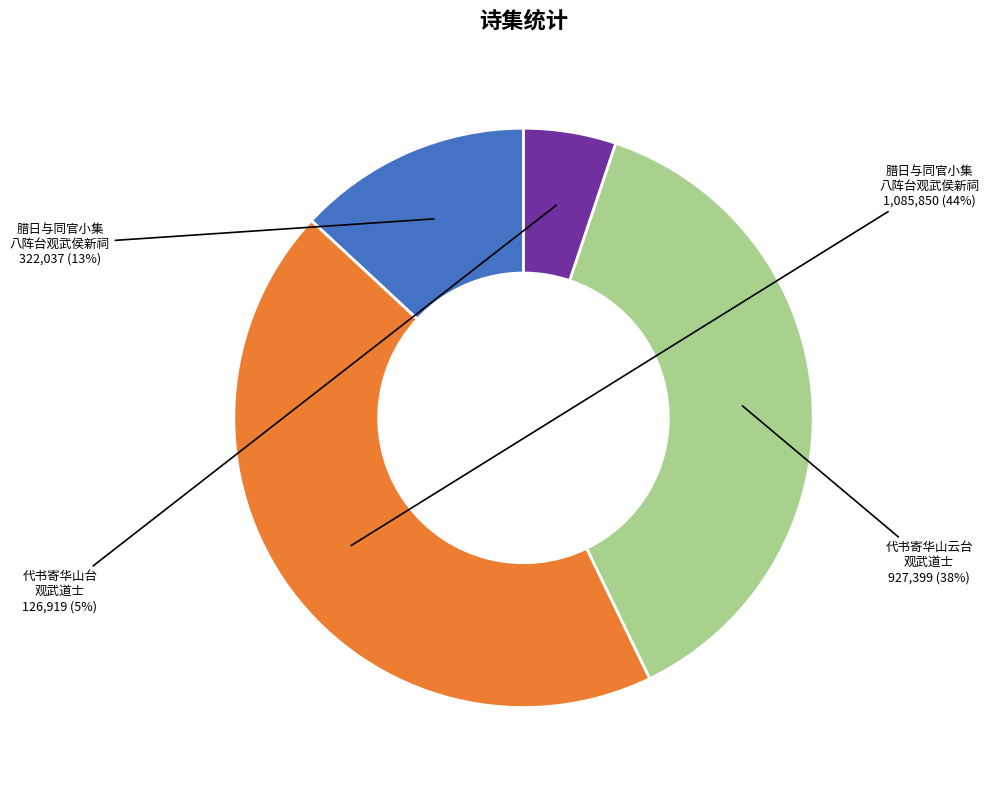

To the nearest percent, what is the difference between the largest and smallest slice percentages?

39%